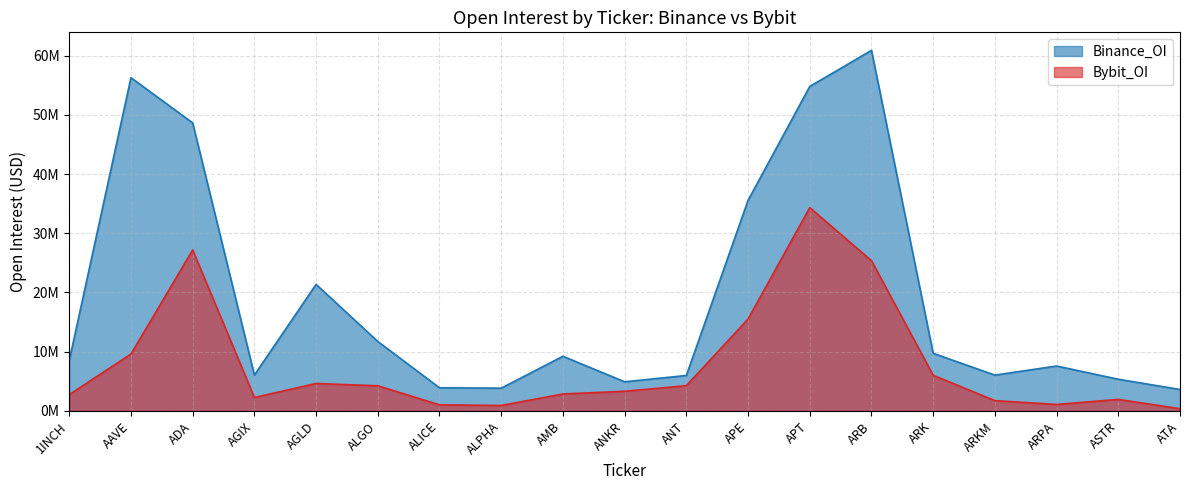

Does the chart display data point markers on the line(s)?

No